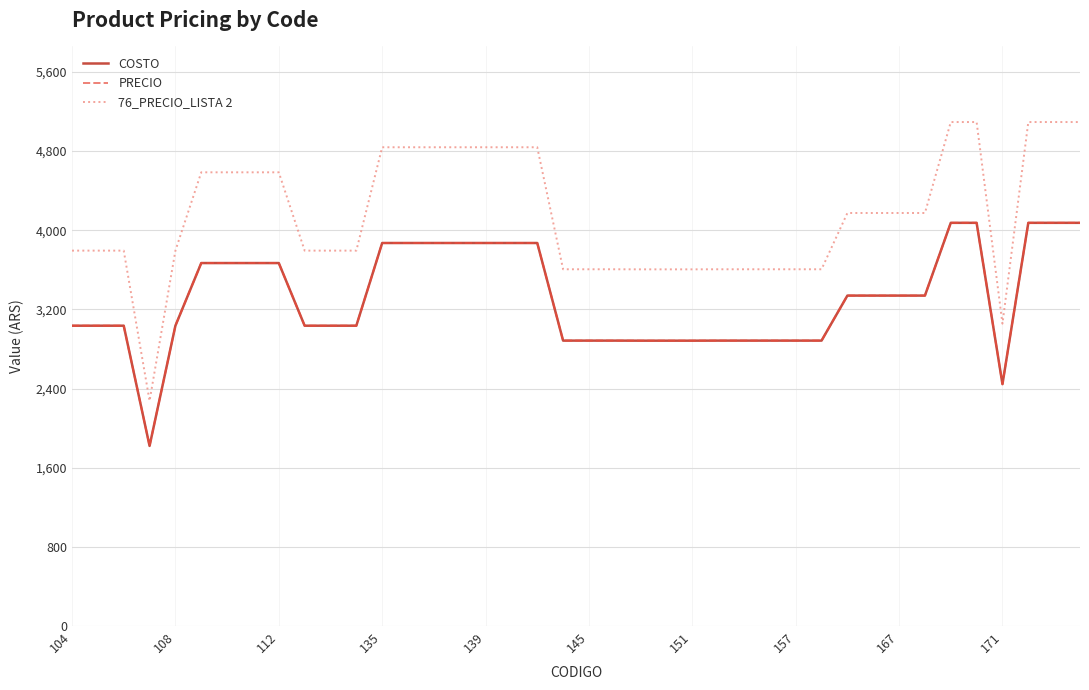

True or false: PRECIO has more than 1 interior local peaks.

False